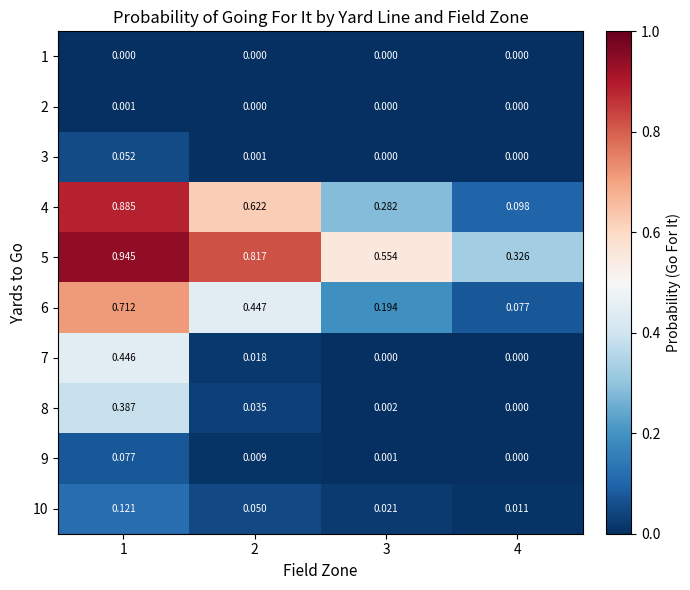

Which series has the widest spread of values?

4